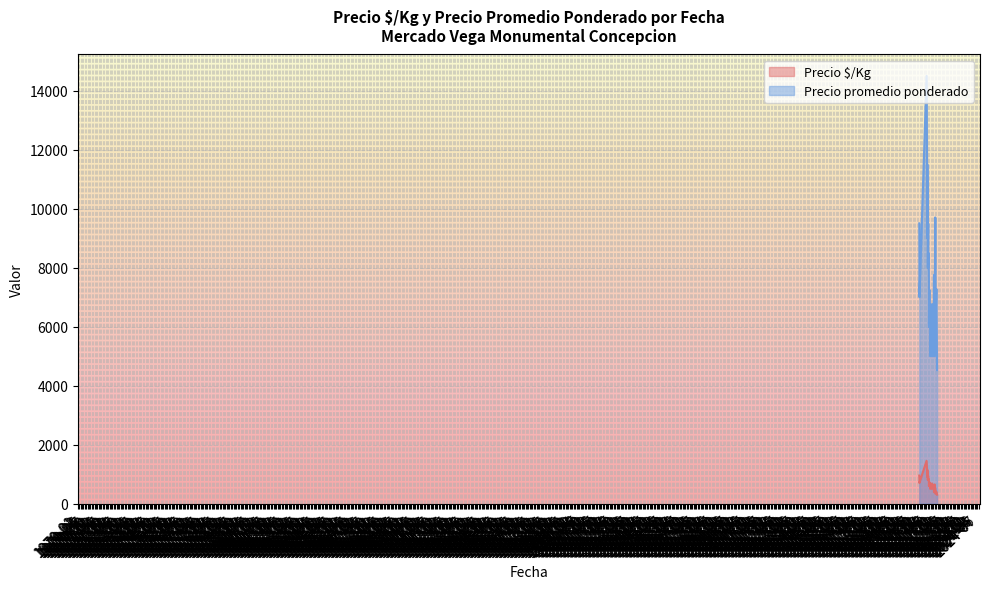

How many interior local peaks does the Precio promedio ponderado series have?

12